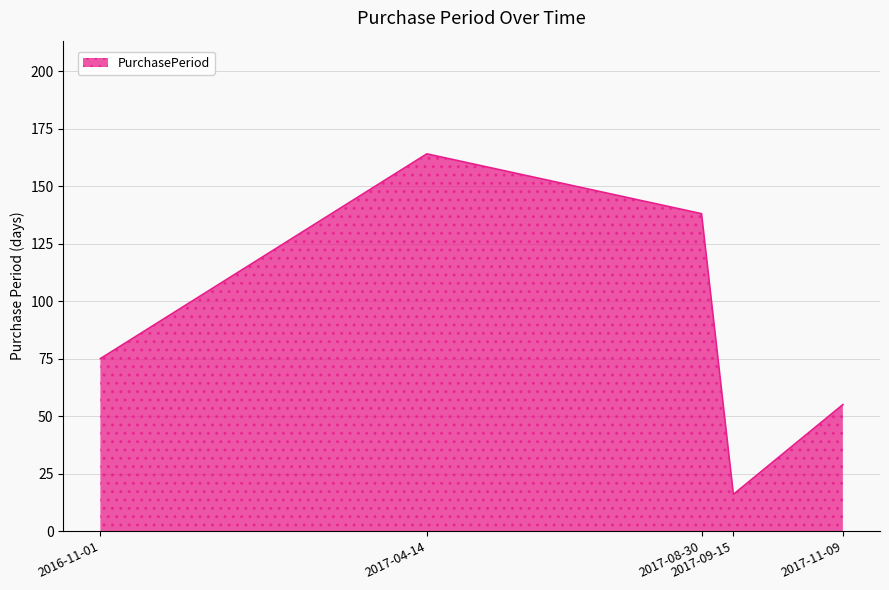

Does the chart have visible grid lines?

Yes